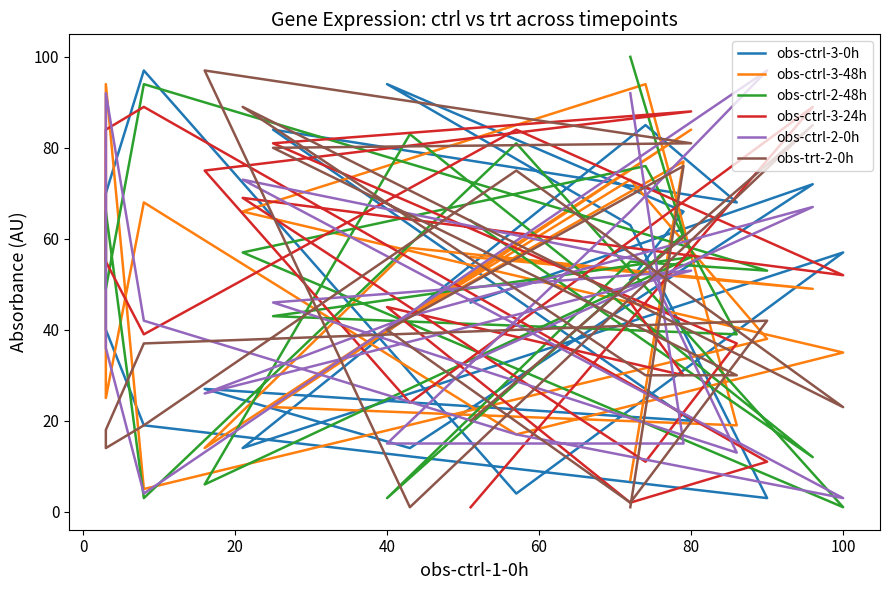

Which series has the largest total across all categories?

obs-ctrl-3-24h